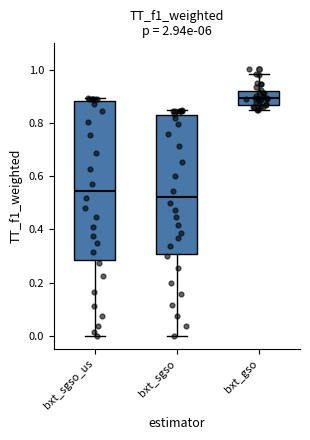

Reading left to right, transcribe this box plot: for each box, give where its median line is, the range the box spans, and where its two whiskers end, as read against the y-axis. The values are not printed on the chart, so give them approximately, as read against the axis.

bxt_sgso_us: median 0.54, box 0.28 to 0.88, whiskers 0.00 to 0.90
bxt_sgso: median 0.52, box 0.30 to 0.84, whiskers 0.00 to 0.84 (just above the box's upper edge)
bxt_gso: median 0.90, box 0.86 to 0.92, whiskers 0.84 to 0.98